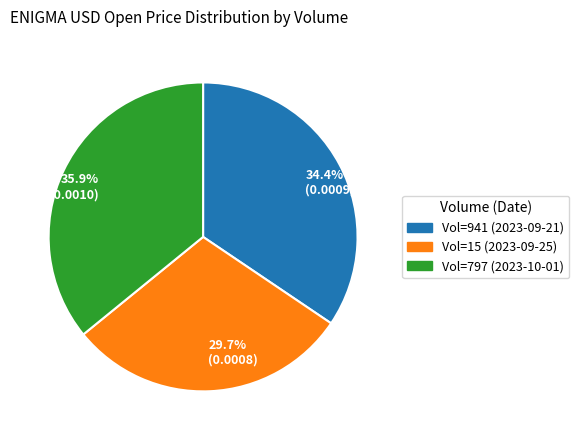

Which category has the biggest portion of the pie?

Vol=797 (2023-10-01)